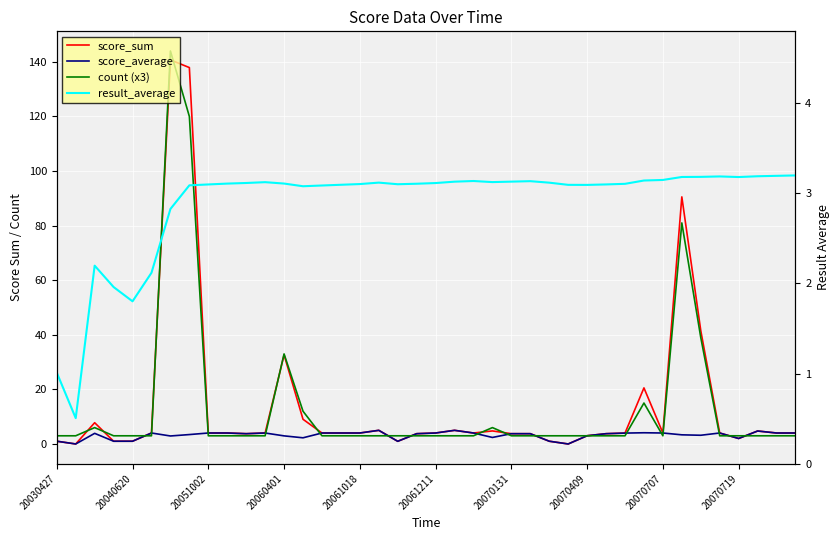

Is it true that score_sum equals 0.4 at 20030427?

False